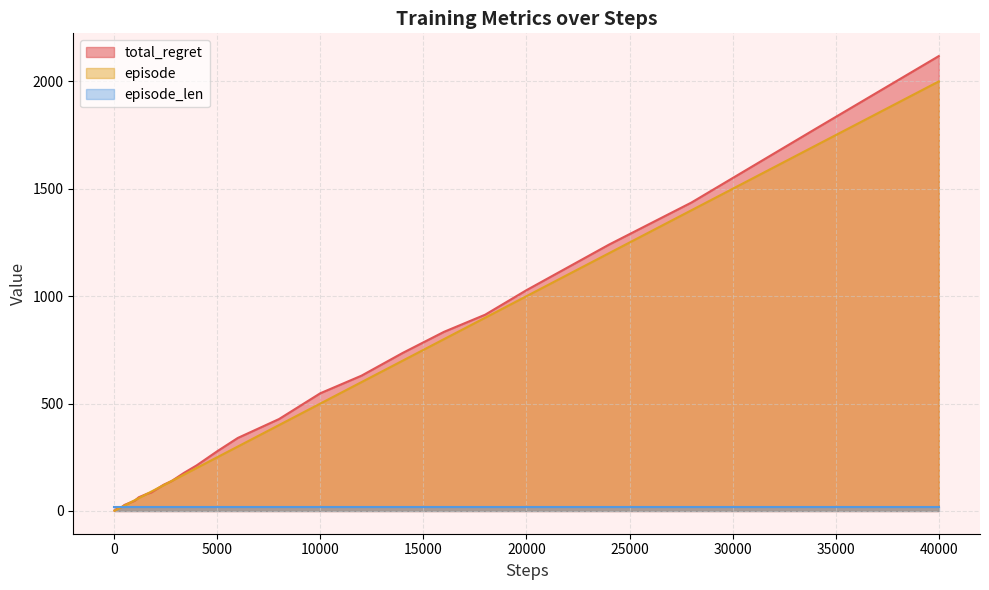

What is the total value across all series at 80?

10